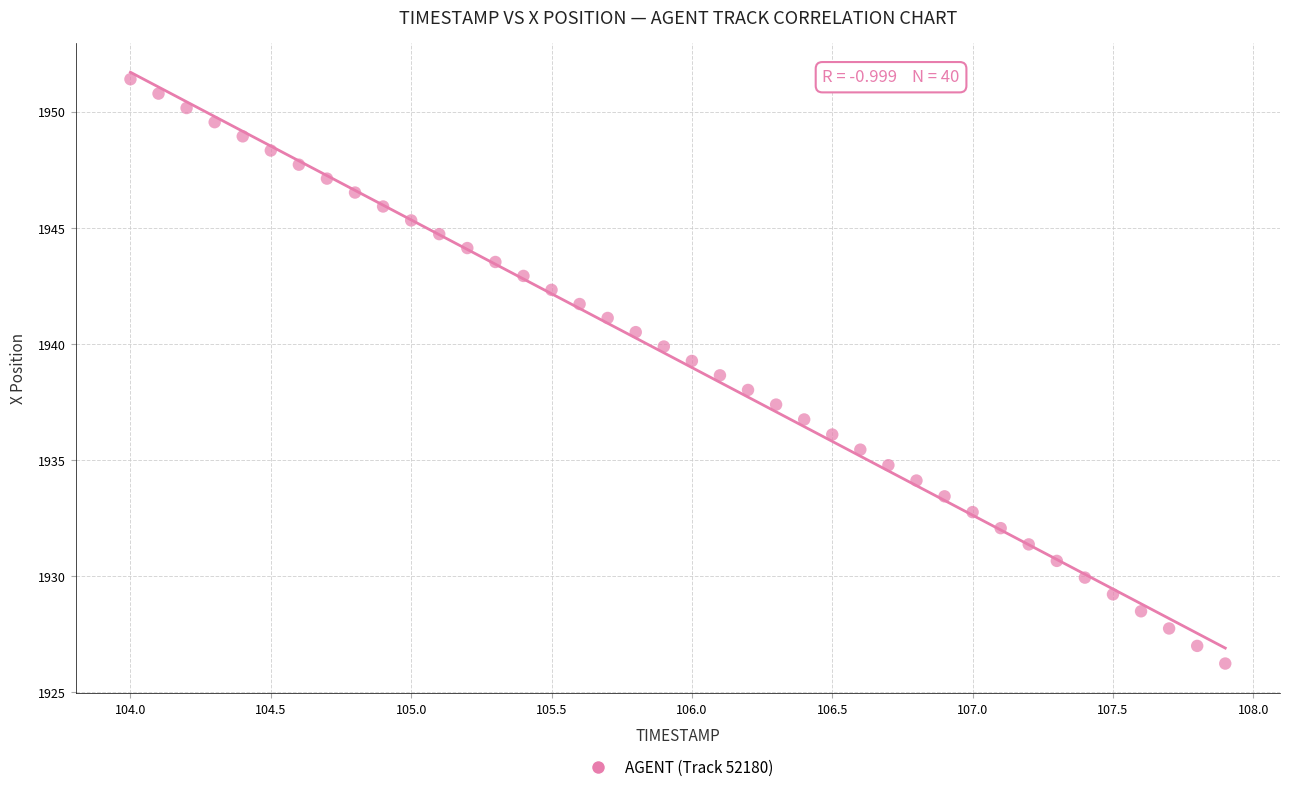

What is the range of X values (max minus min)?

3.9